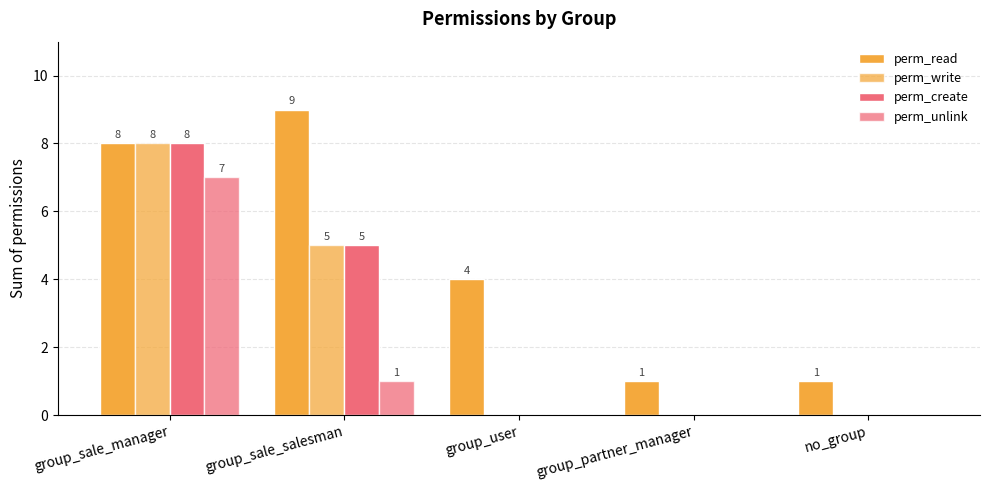

Which series has the widest spread of values?

perm_read